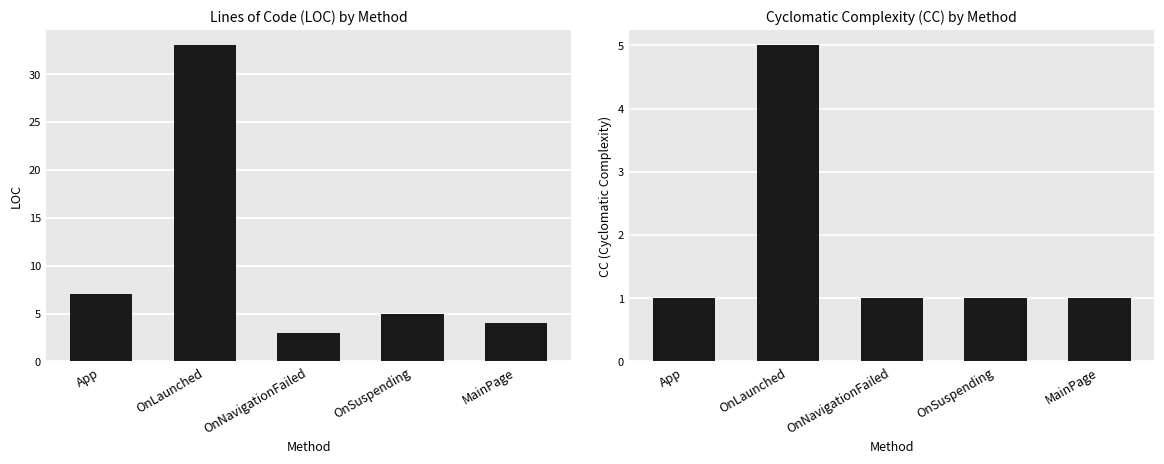

What is the total value across all series at OnLaunched?

38